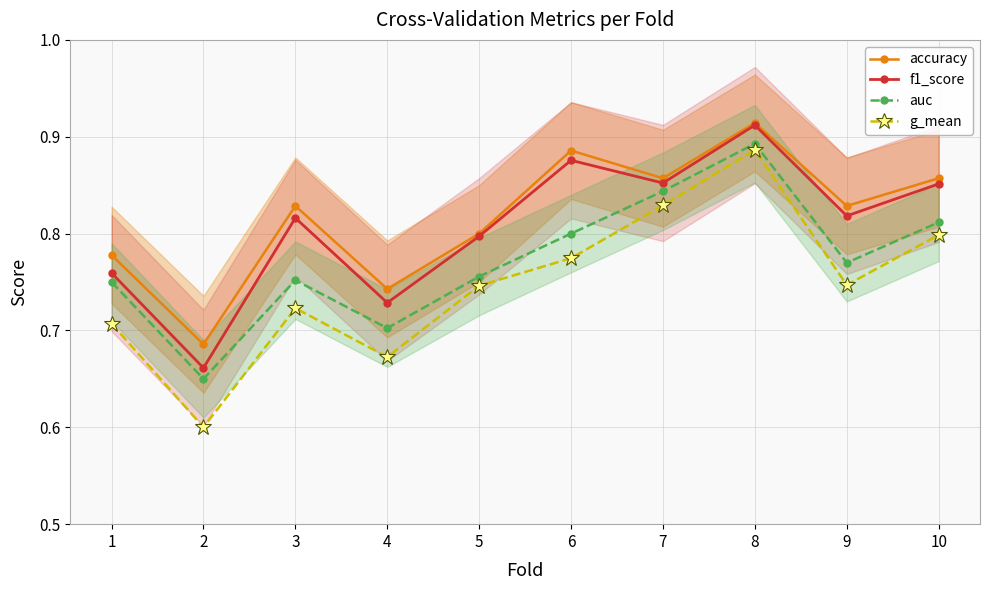

What value does the accuracy series have at 9?

0.8